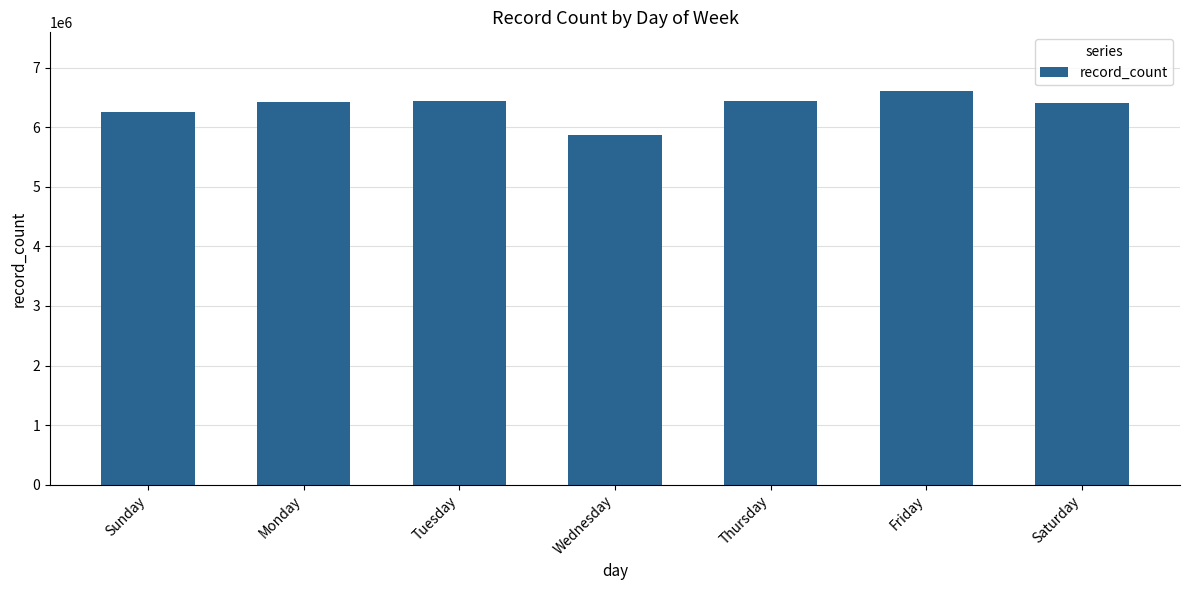

How many data points are less than 6424862?

3